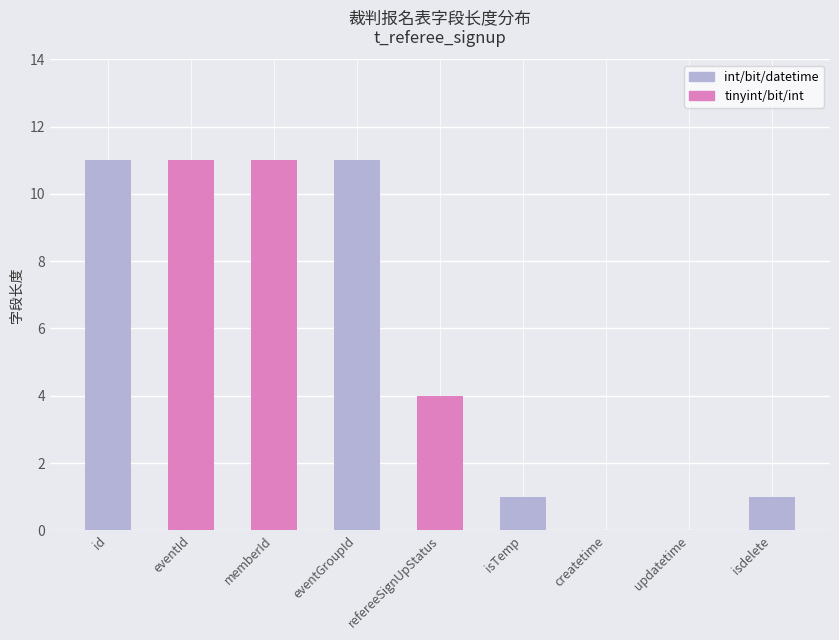

What is the greatest value displayed?

11